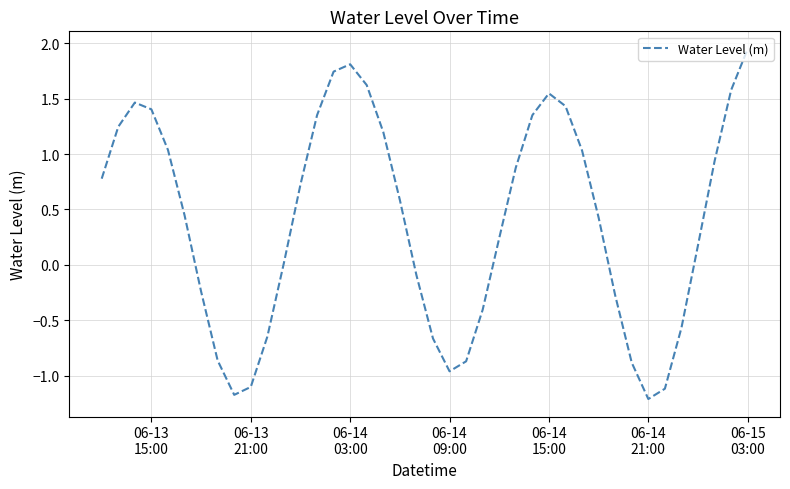

What is the difference between the maximum and minimum values?

3.2